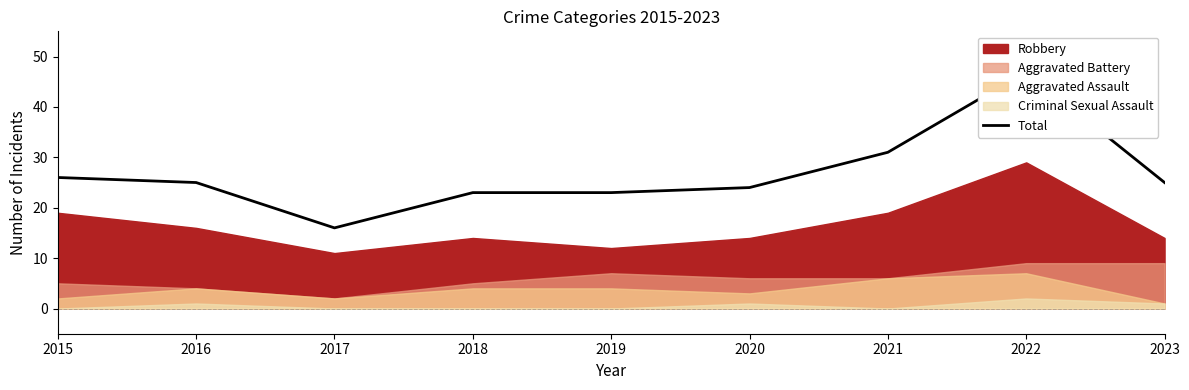

Is it true that the value at 2018 is 23?

True